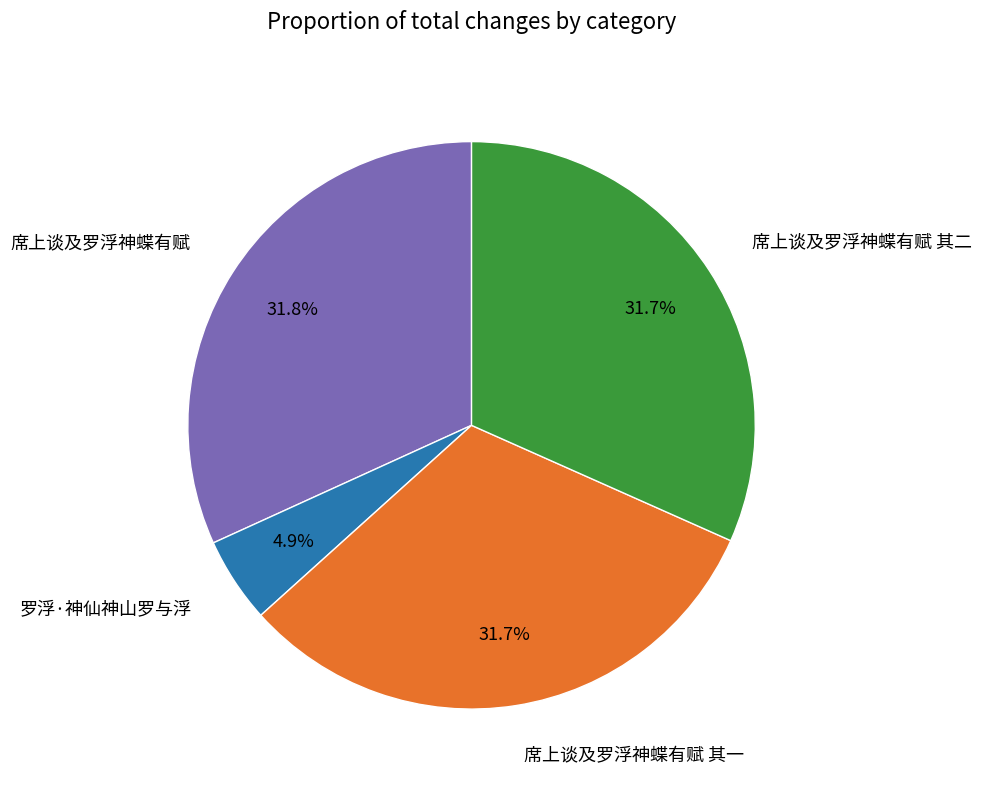

Does any single category account for the majority?

No